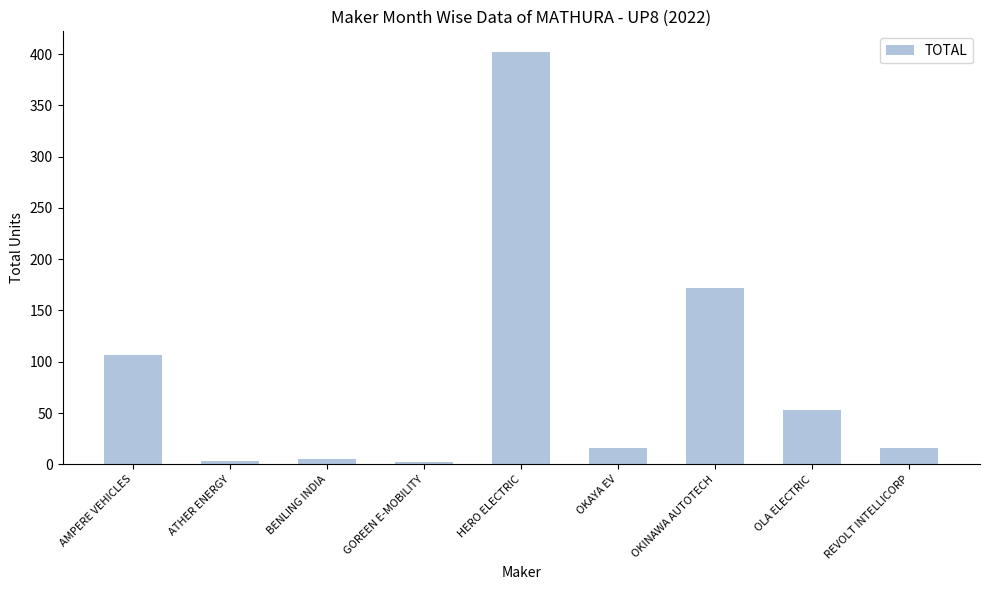

Which label corresponds to the largest value in the chart?

HERO ELECTRIC